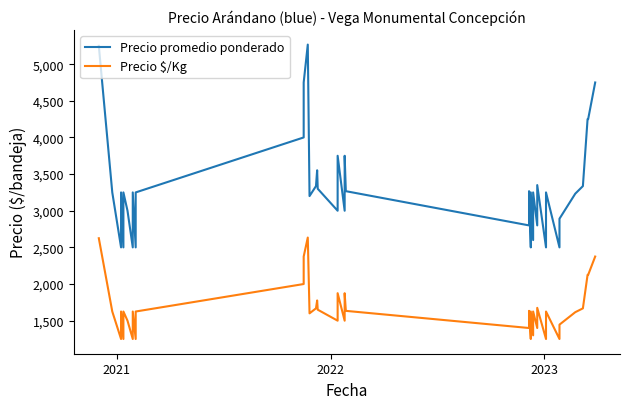

List the series in order of their overall mean, highest first.

Precio promedio ponderado, Precio $/Kg